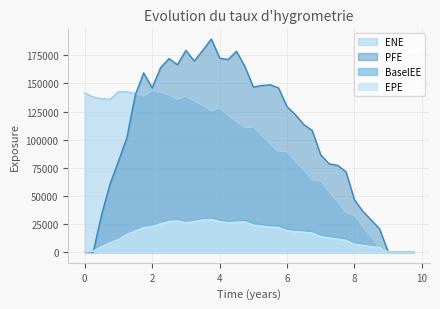

How many times do ENE and BaselEE cross each other?

1